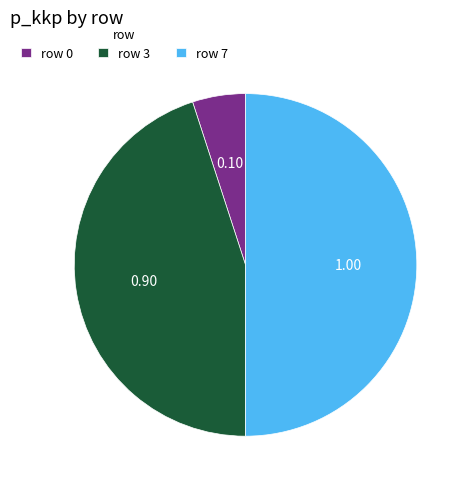

Which category has the smallest portion of the pie?

row 0